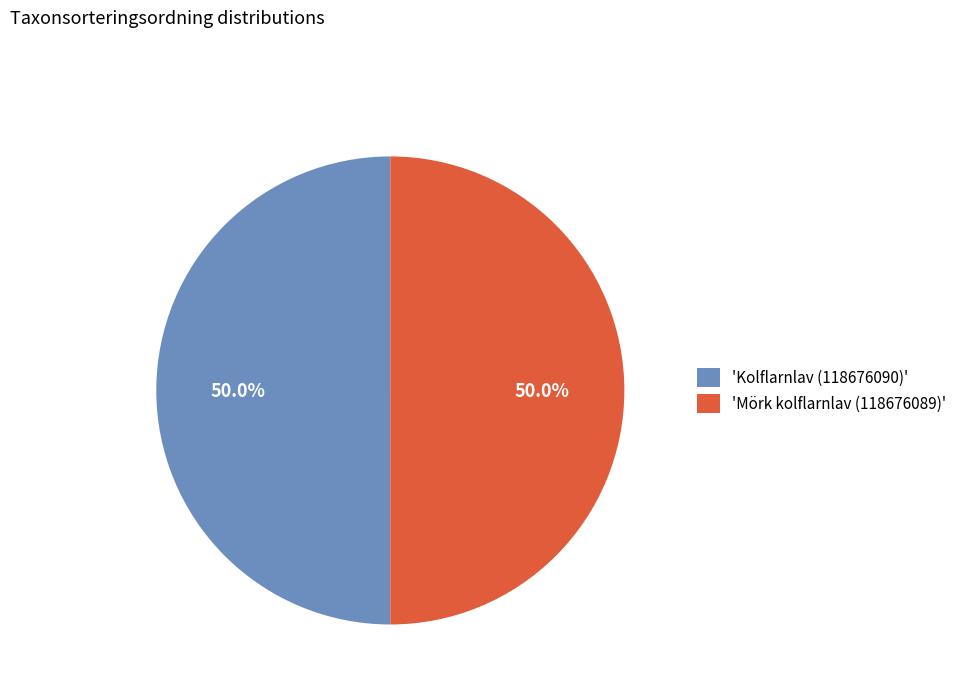

What percentage do 'Mörk kolflarnlav (118676089)' and 'Kolflarnlav (118676090)' together represent?

100.0%